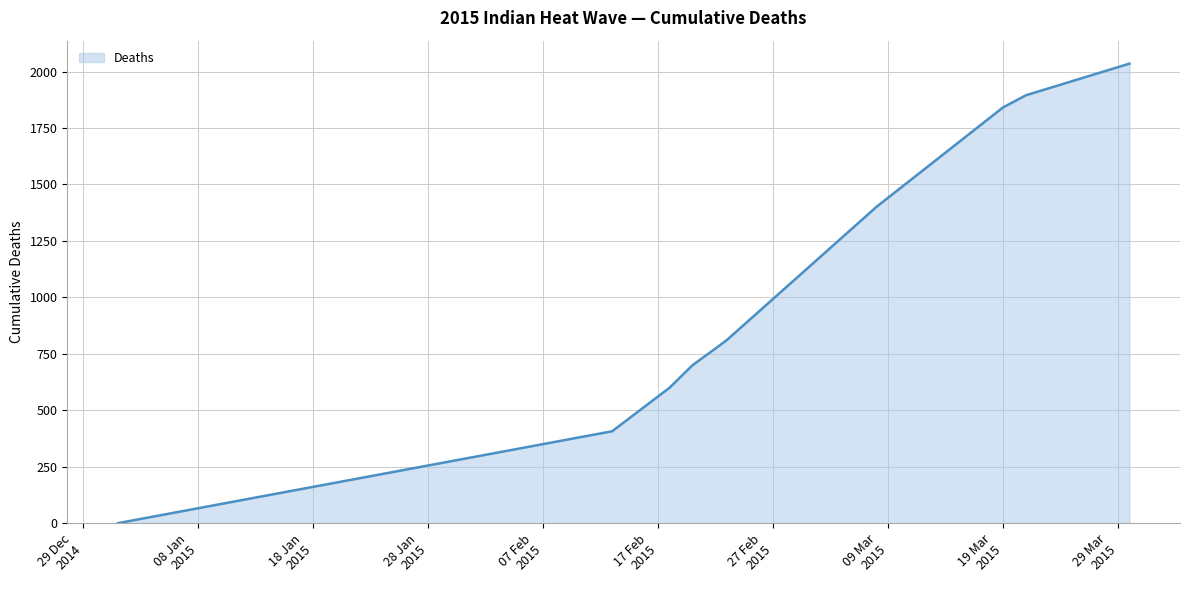

What is the greatest value displayed?

2035